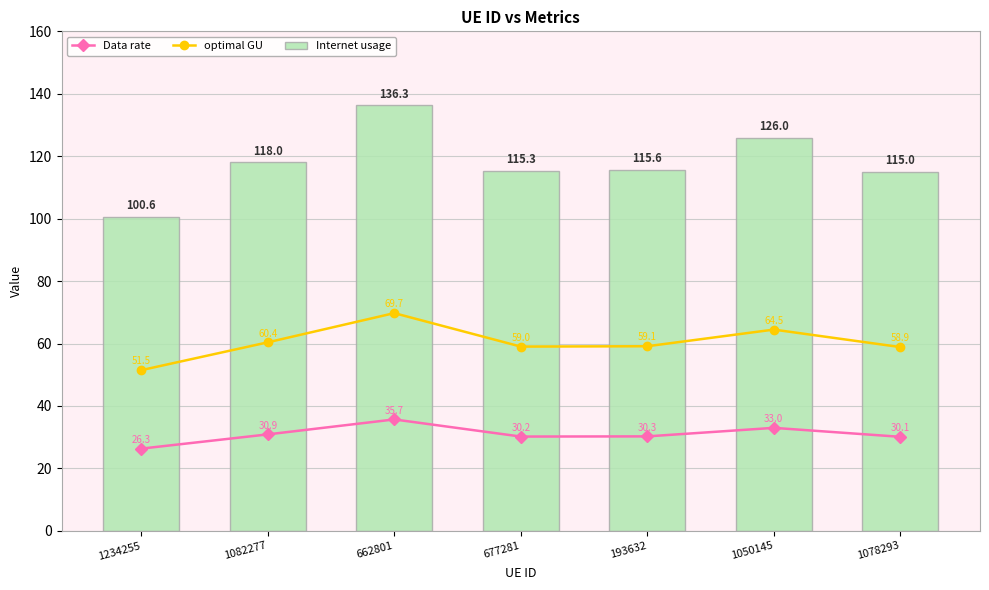

Reading right to left, extract all data points from this chart.

Data rate: 1078293=30.1	1050145=33.0	193632=30.3	677281=30.2	662801=35.7	1082277=30.9	1234255=26.3
optimal GU: 1078293=58.9	1050145=64.5	193632=59.1	677281=59.0	662801=69.7	1082277=60.4	1234255=51.5
Internet usage: 1078293=115.0	1050145=126.0	193632=115.6	677281=115.3	662801=136.3	1082277=118.0	1234255=100.6